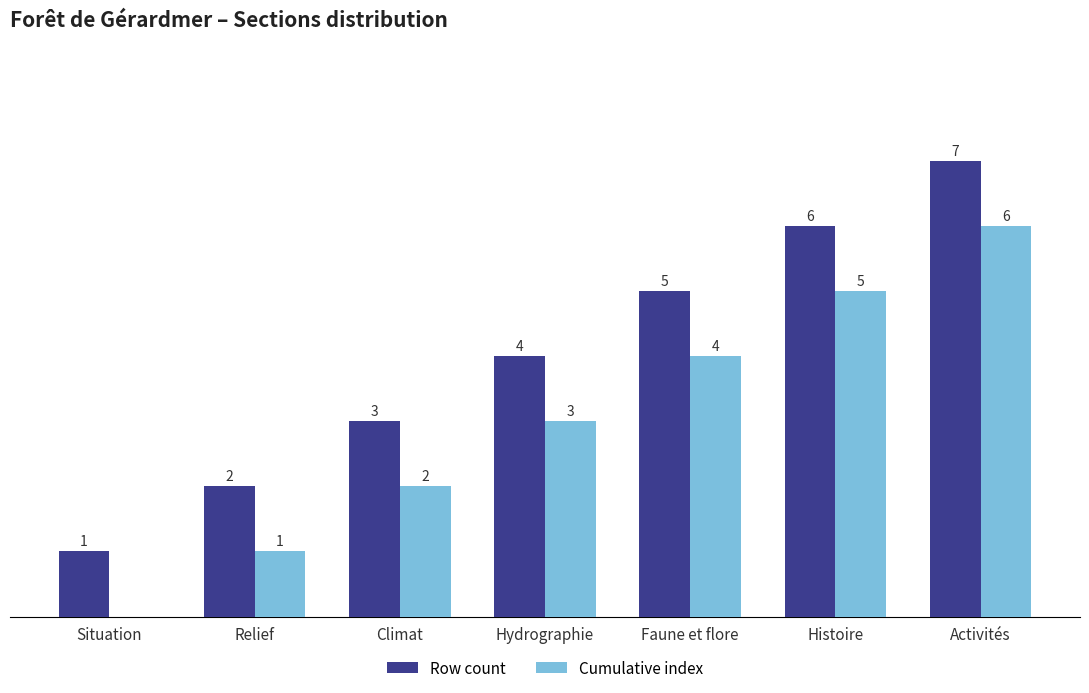

Is the value of Cumulative index at Hydrographie greater than the value of Row count at Relief?

Yes